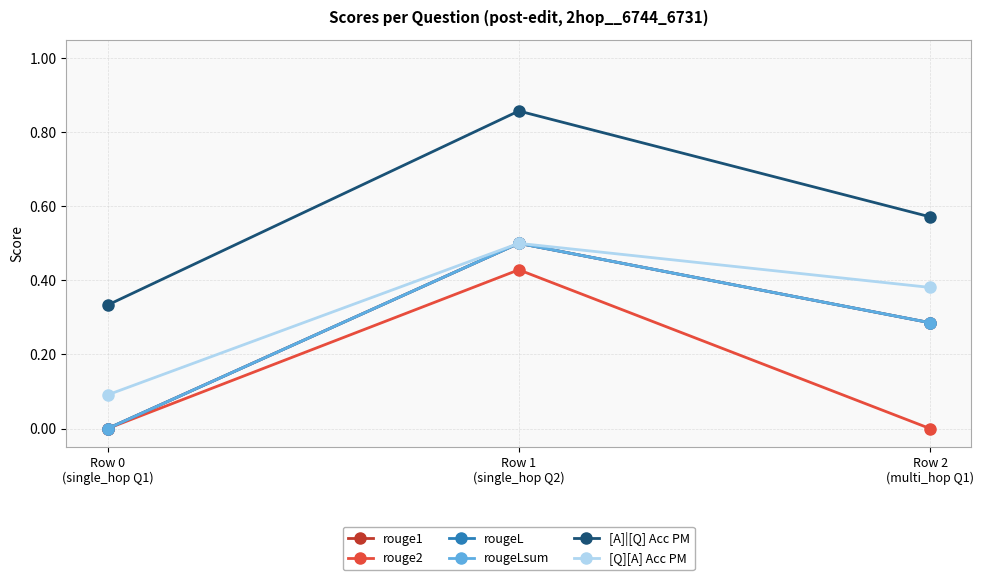

What position from the left is Row 1
(single_hop Q2)?

2